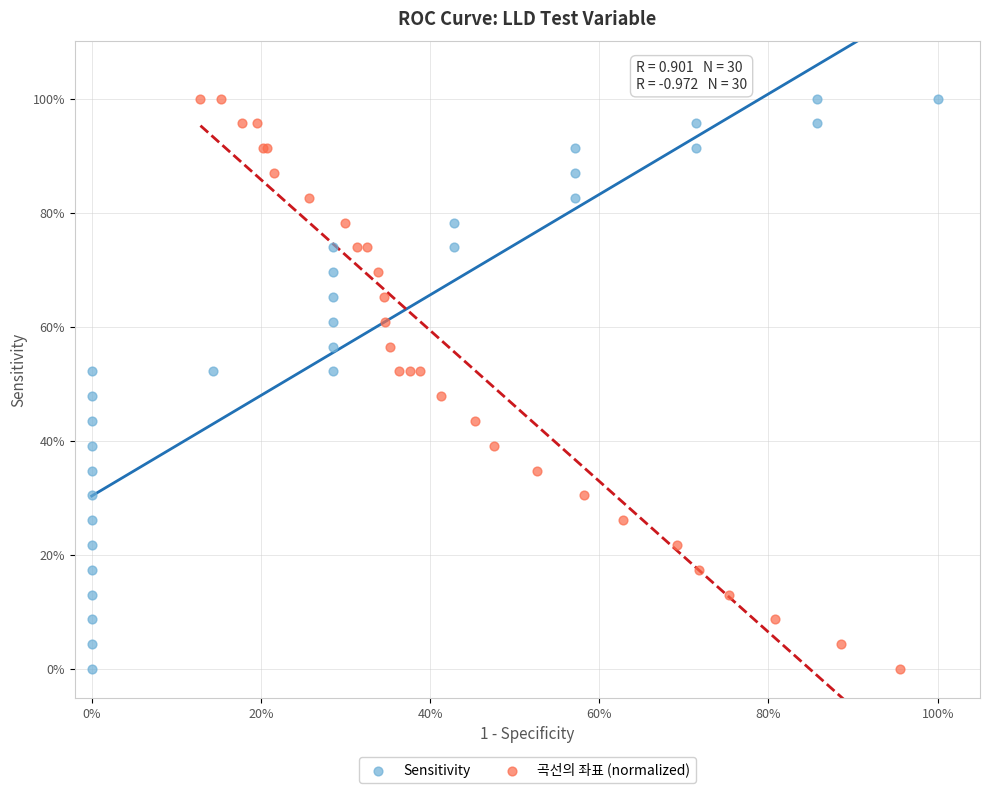

What are all the series names shown in the legend?

Sensitivity, 곡선의 좌표 (normalized)